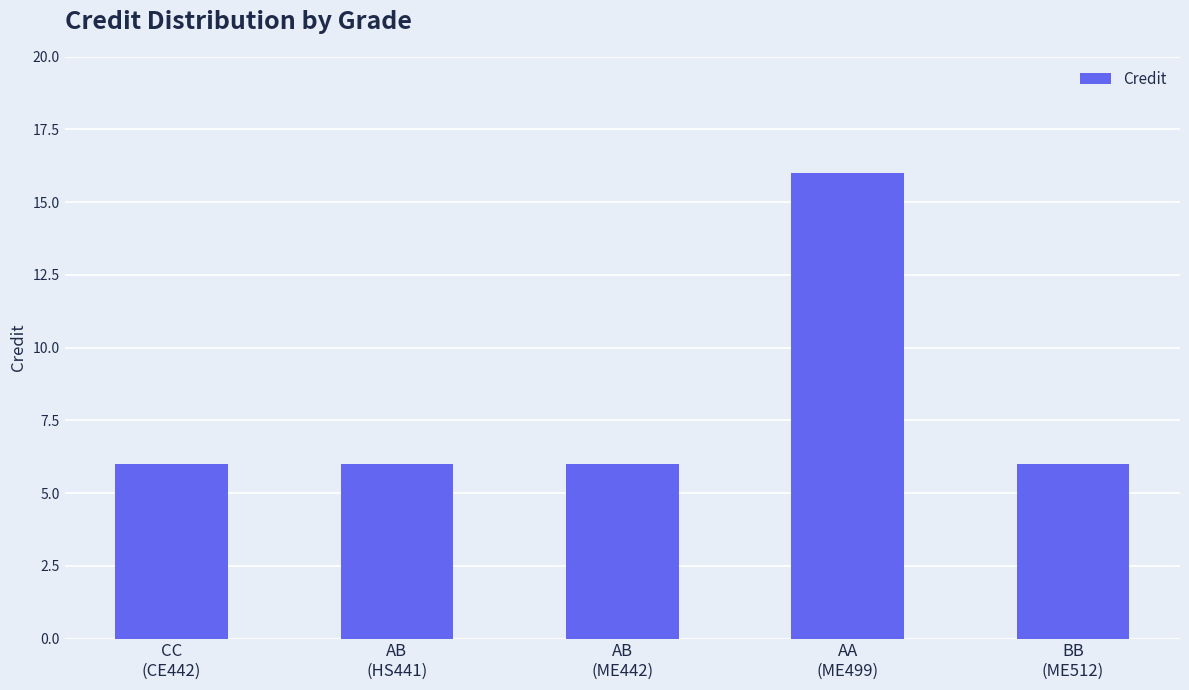

Reading left to right, list all the values displayed in this chart.

6	6	6	16	6